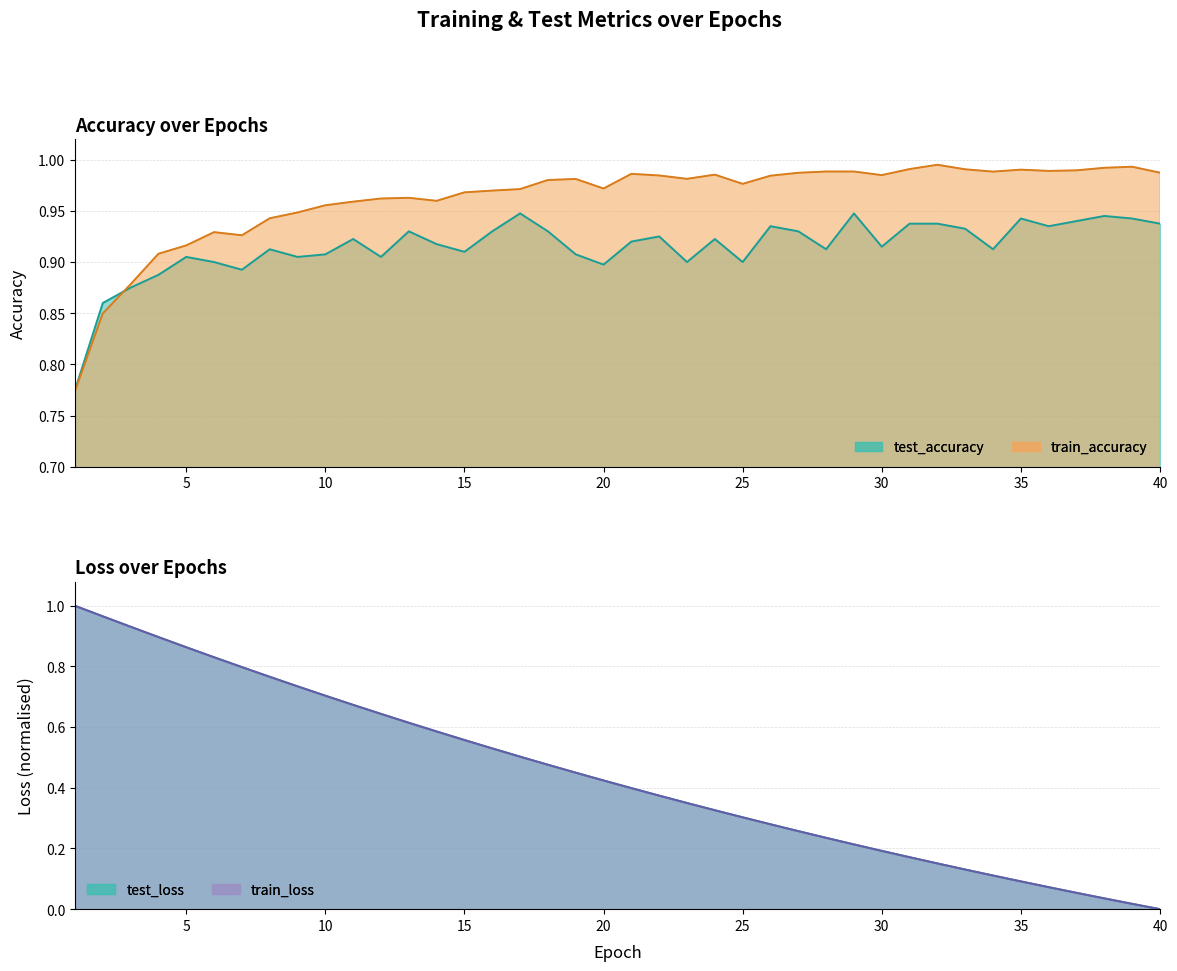

What is the difference between the highest and lowest values at 16?

0.4